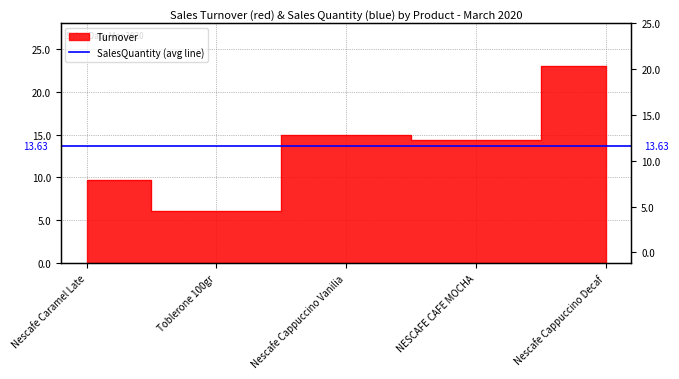

What is the label of the 1st point from the right?

Nescafe Cappuccino Decaf